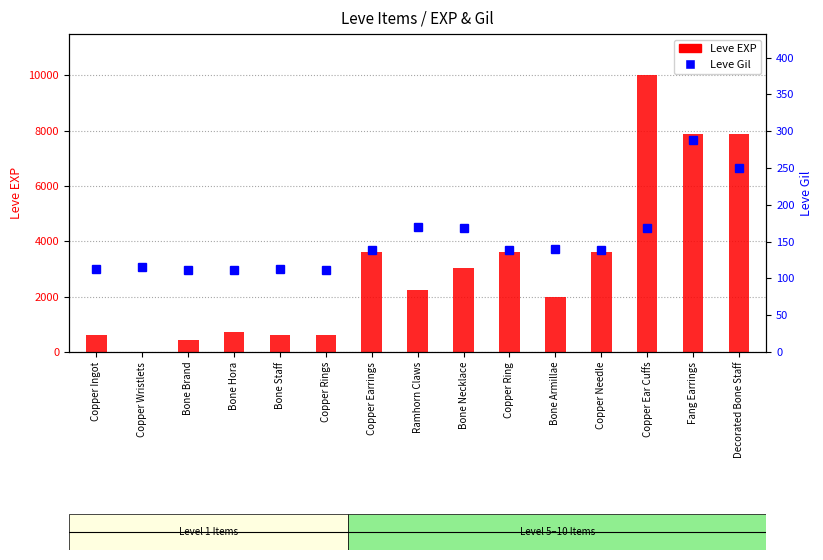

List the series in order of their overall mean, highest first.

Leve EXP, Leve Gil